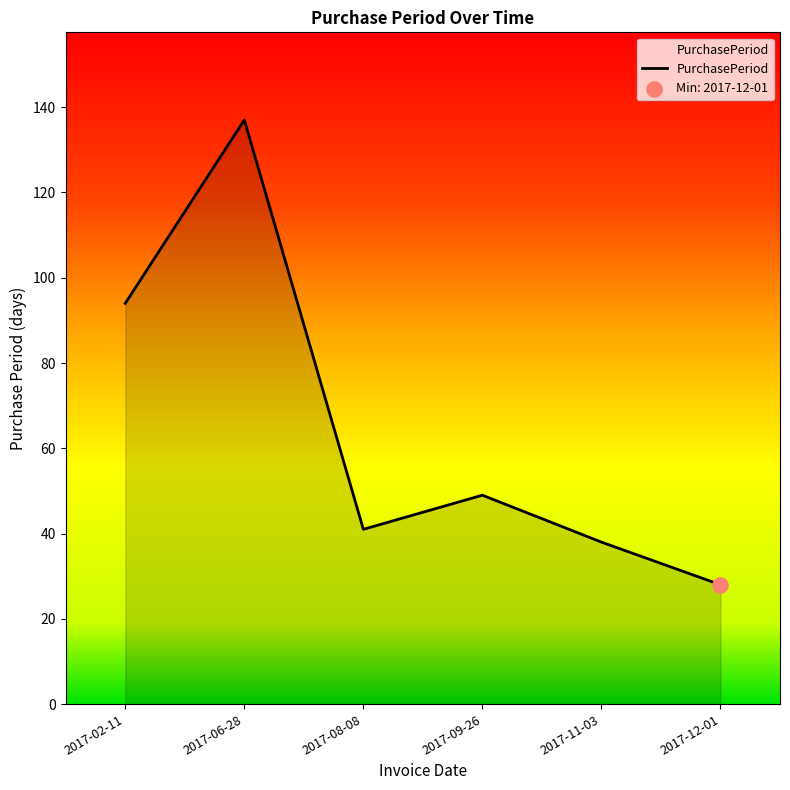

Between 2017-09-26 and 2017-02-11, which is larger?

2017-02-11